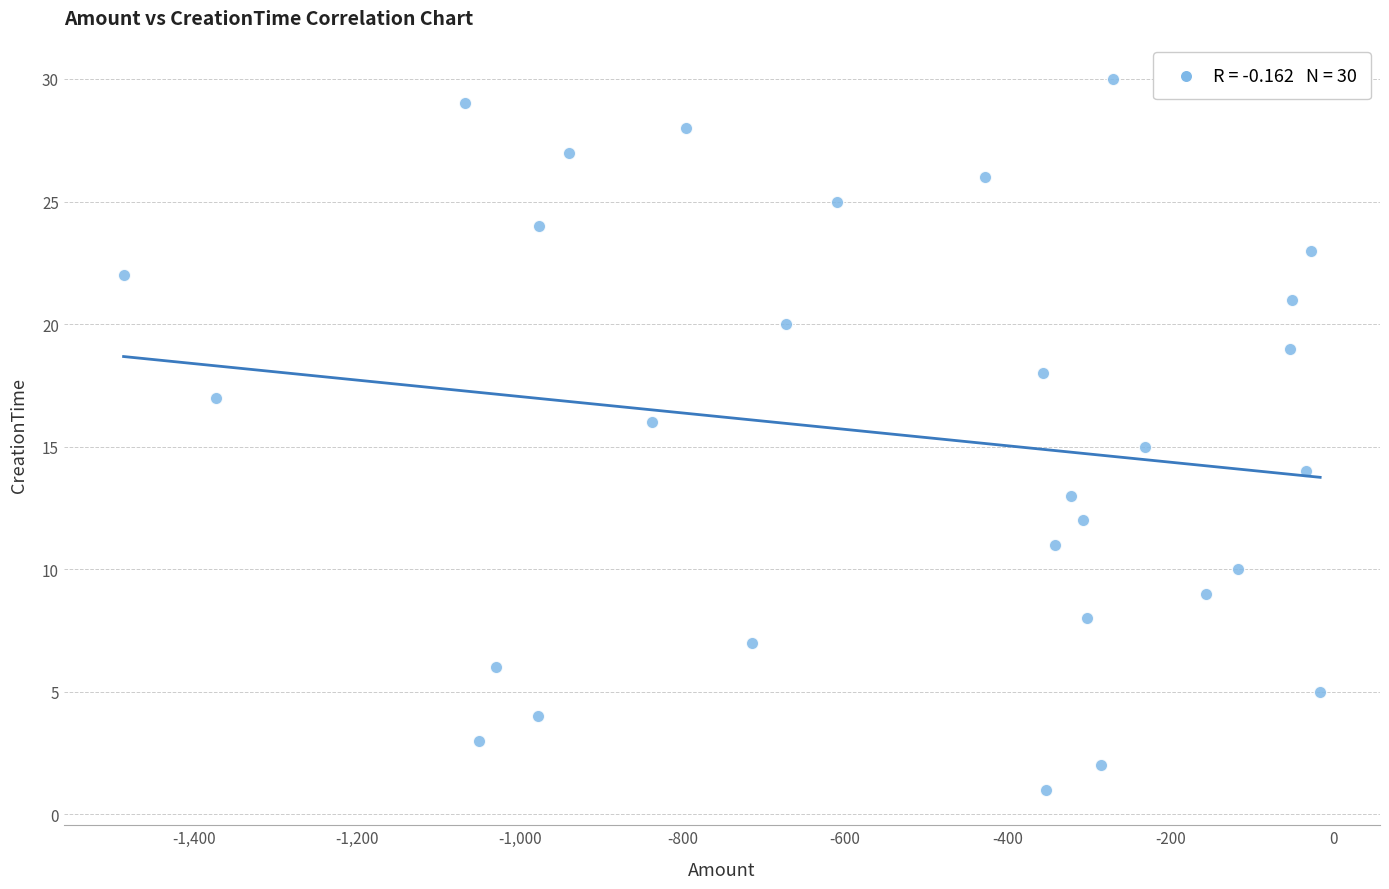

What is the range of Y values (max minus min)?

29